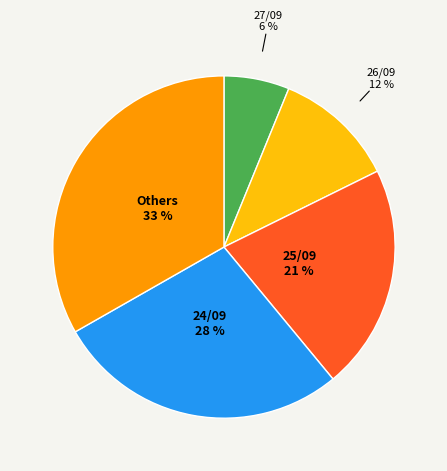

Count the number of slices in the pie.

5